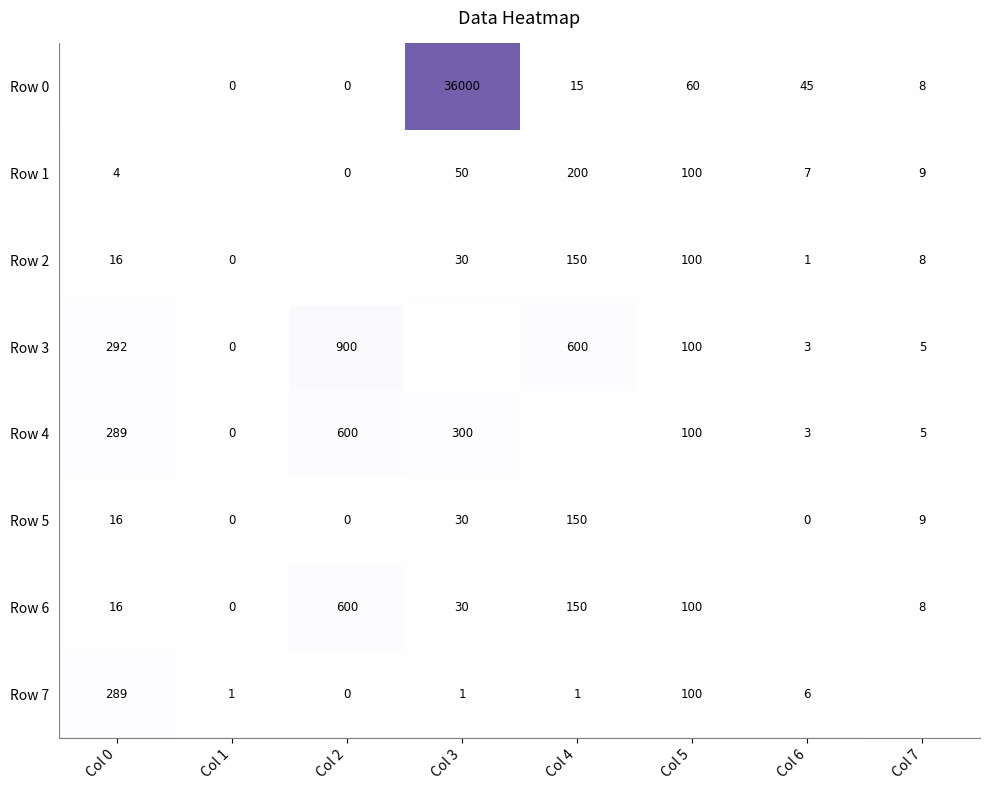

The value of Row 5 at Col 4 is 0.0. True or false?

False